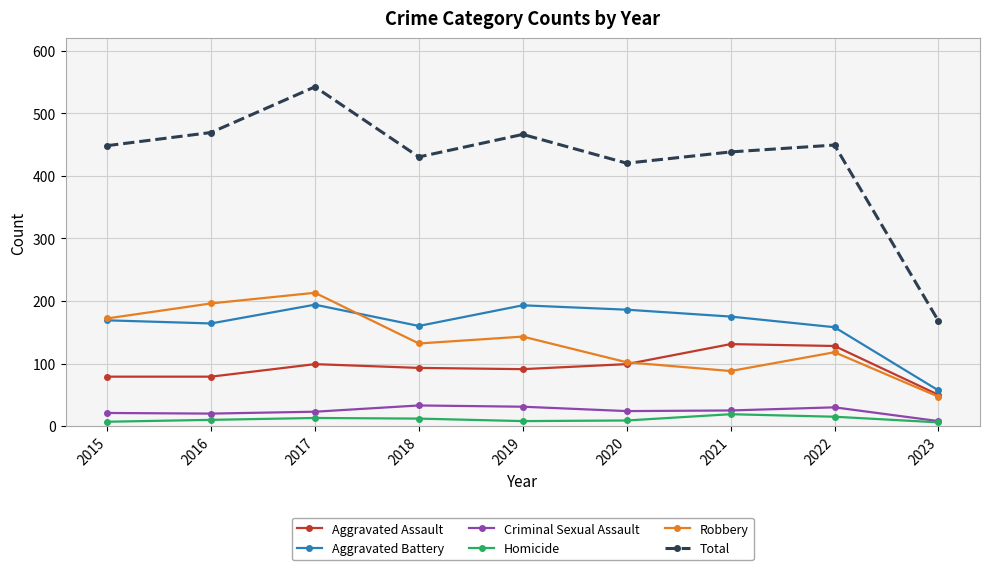

What is the difference between the second highest and second lowest values in the Aggravated Assault series?

49